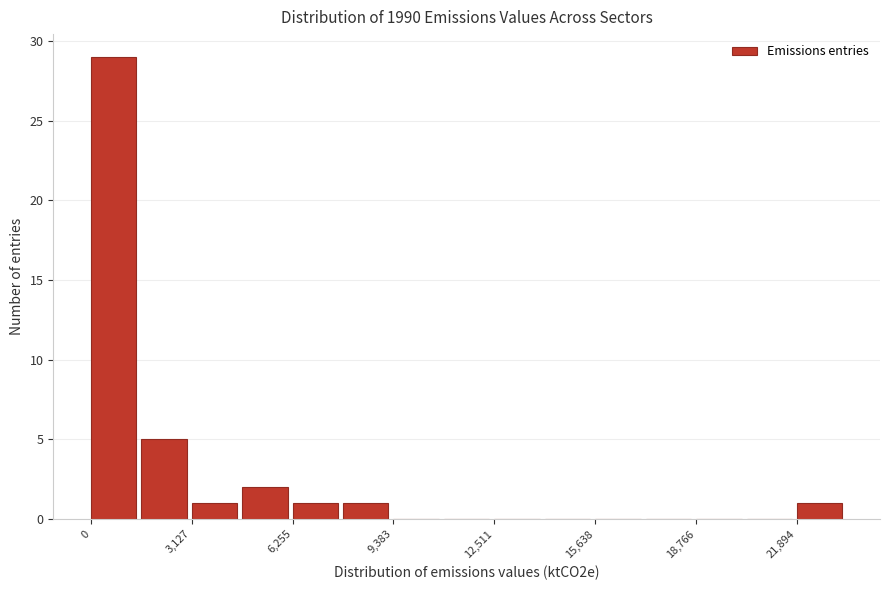

Read against the x-axis, roughly where is the centre of the tallest bar?

500